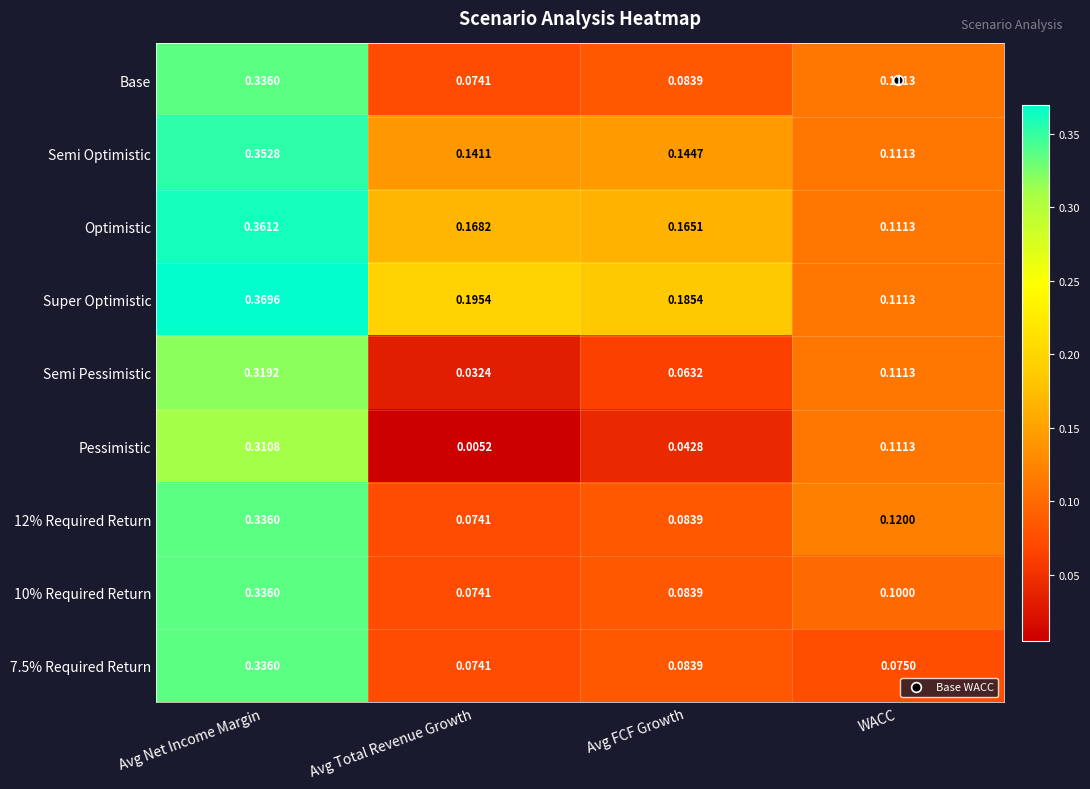

Which series has the largest total across all categories?

Super Optimistic